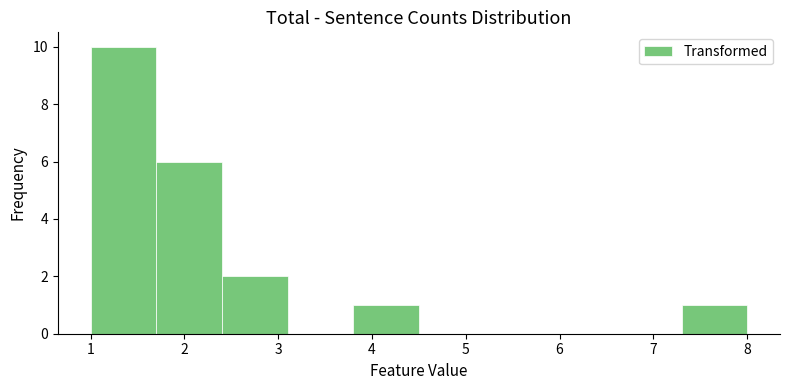

Reading left to right, list every bar in this chart as the range it spans on the x-axis followed by its height. The values are not printed on the chart, so give them approximately, as read against the axis.

1.0 to 1.7: 10
1.7 to 2.4: 6
2.4 to 3.1: 2
3.1 to 3.8: 0
3.8 to 4.5: 1
4.5 to 5.2: 0
5.2 to 5.9: 0
5.9 to 6.6: 0
6.6 to 7.3: 0
7.3 to 8.0: 1